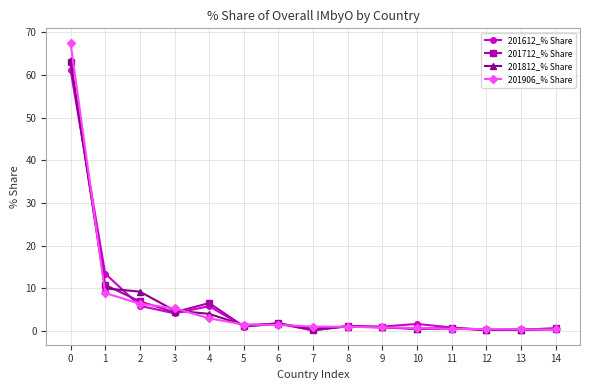

Read the 201712_% Share value at 10.

0.4